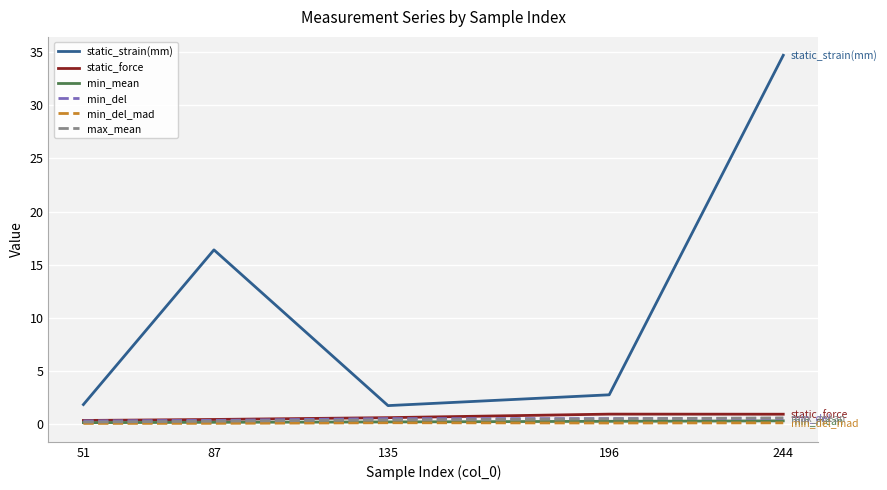

Read the max_mean value at 135.

0.4